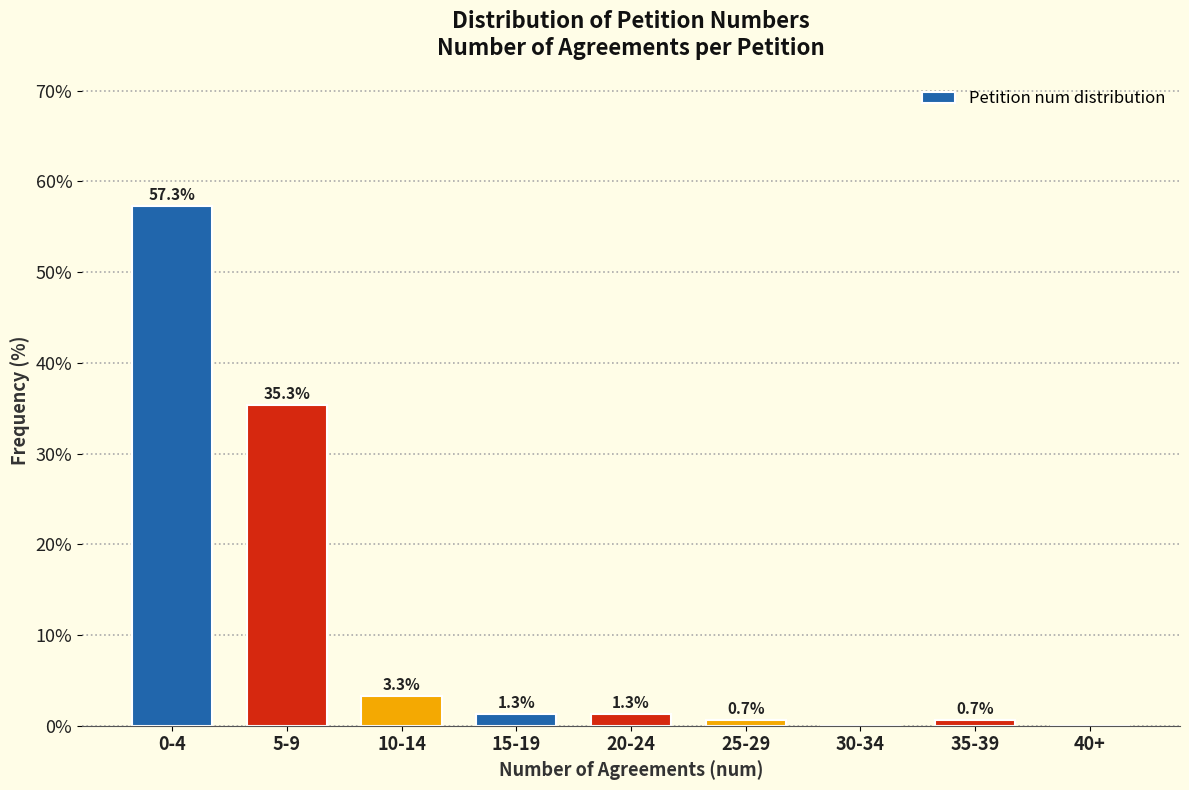

Reading left to right, what are all the values shown in this chart?

0-4=57.3	5-9=35.3	10-14=3.3	15-19=1.3	20-24=1.3	25-29=0.7	30-34=0.0	35-39=0.7	40+=0.0